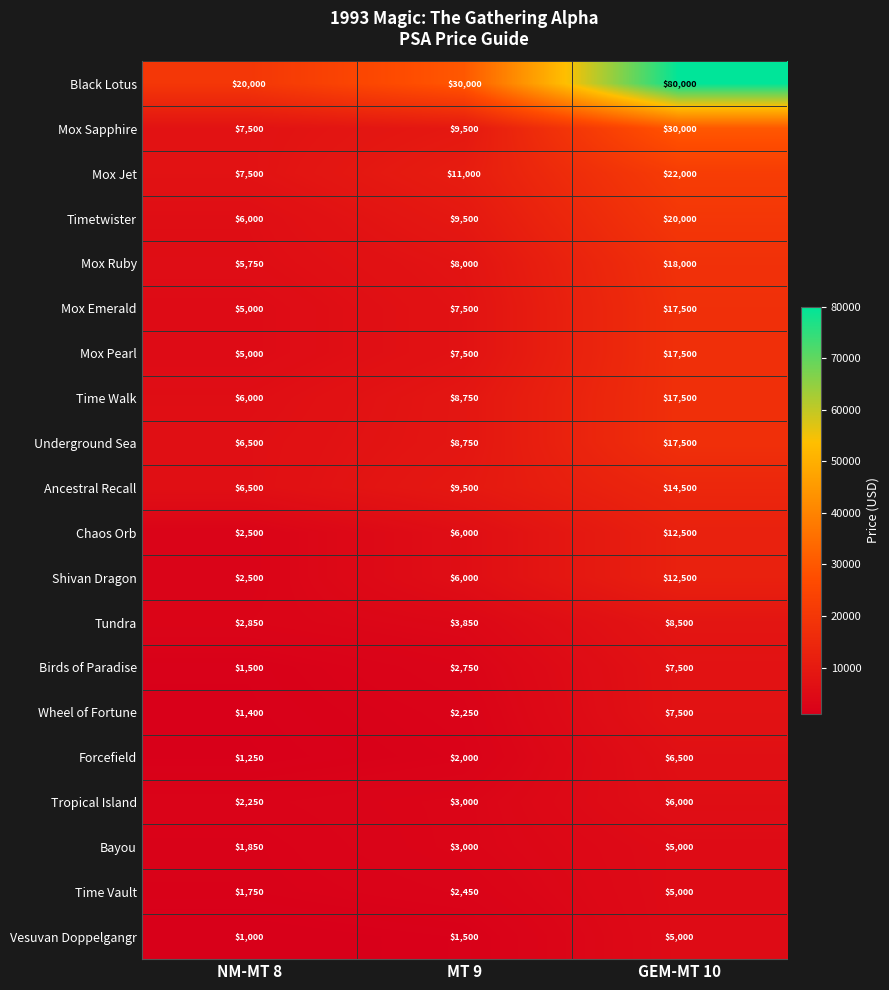

What is the smallest value displayed?

1000